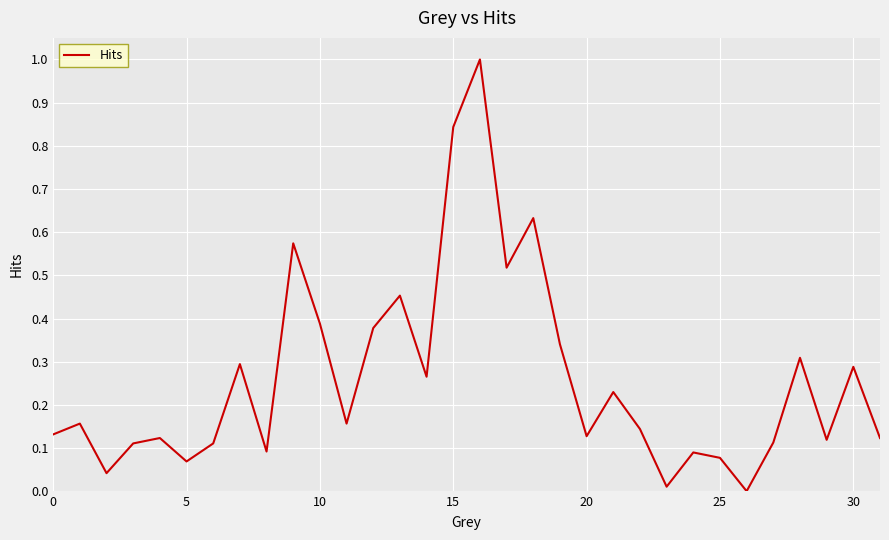

What is the maximum value shown in the chart?

1.0